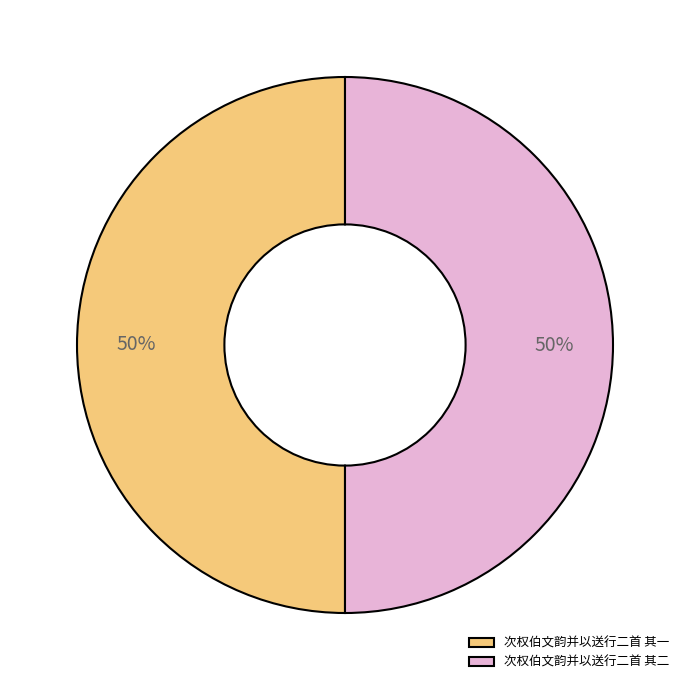

To the nearest percent, what is the average slice percentage?

50%